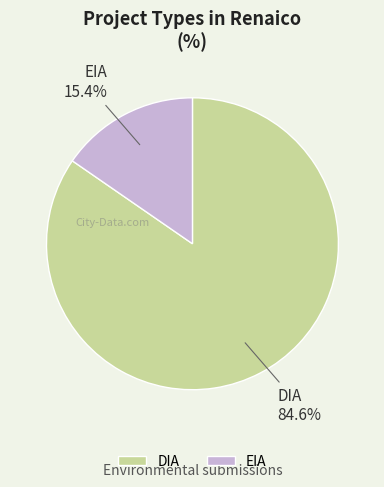

Which has a higher value, DIA or EIA?

DIA